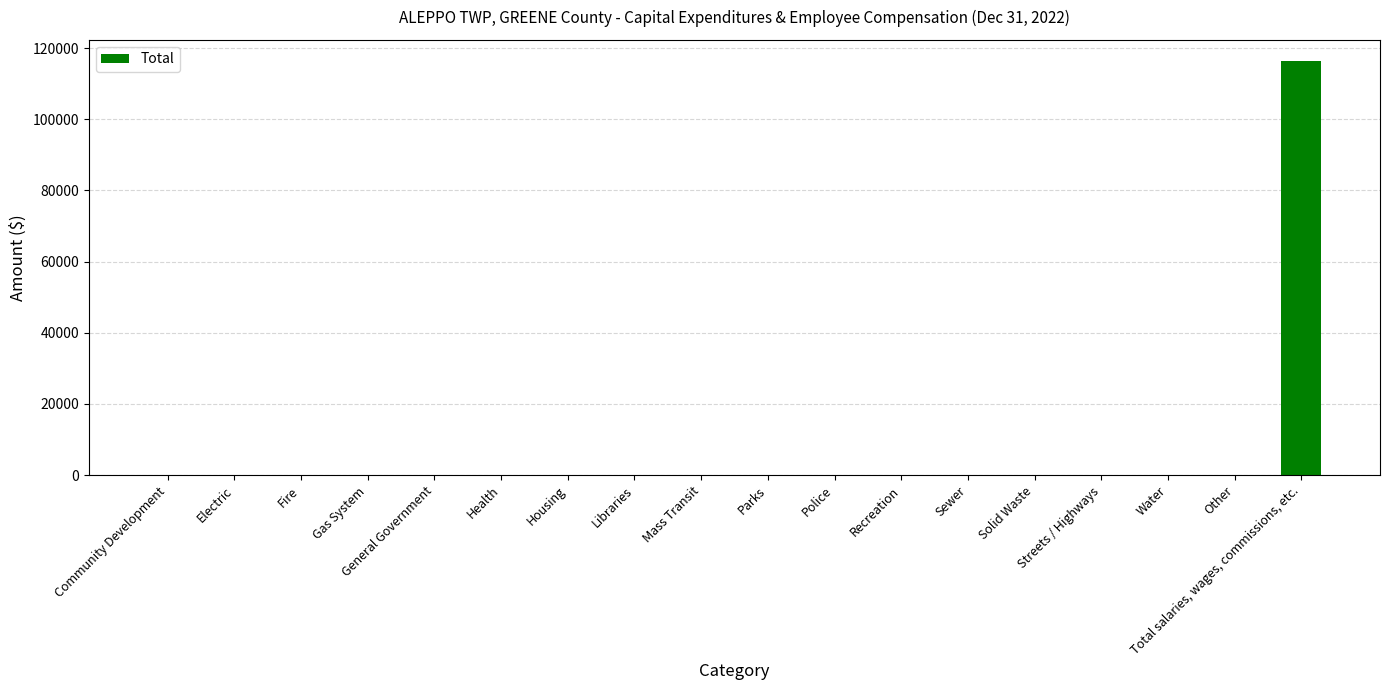

What is the sum of all values?

116459